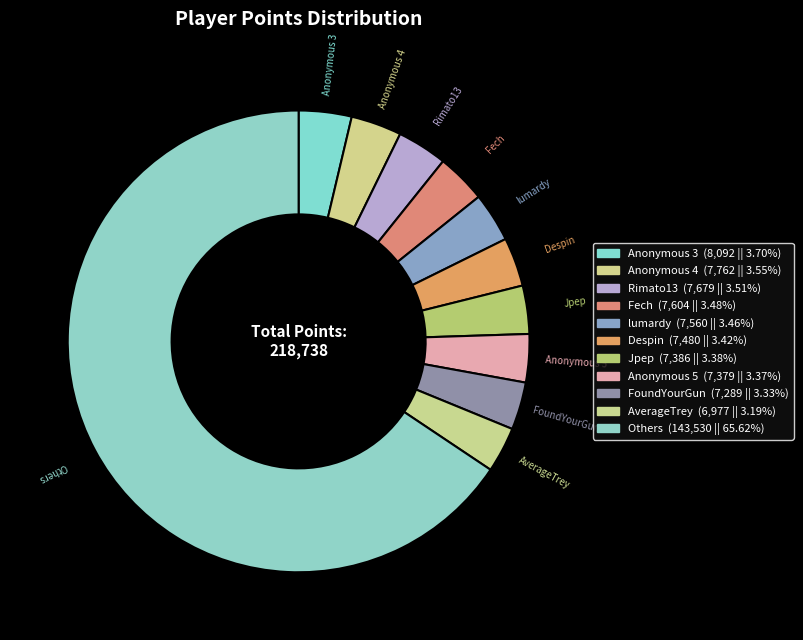

How many slices are in this pie chart?

11